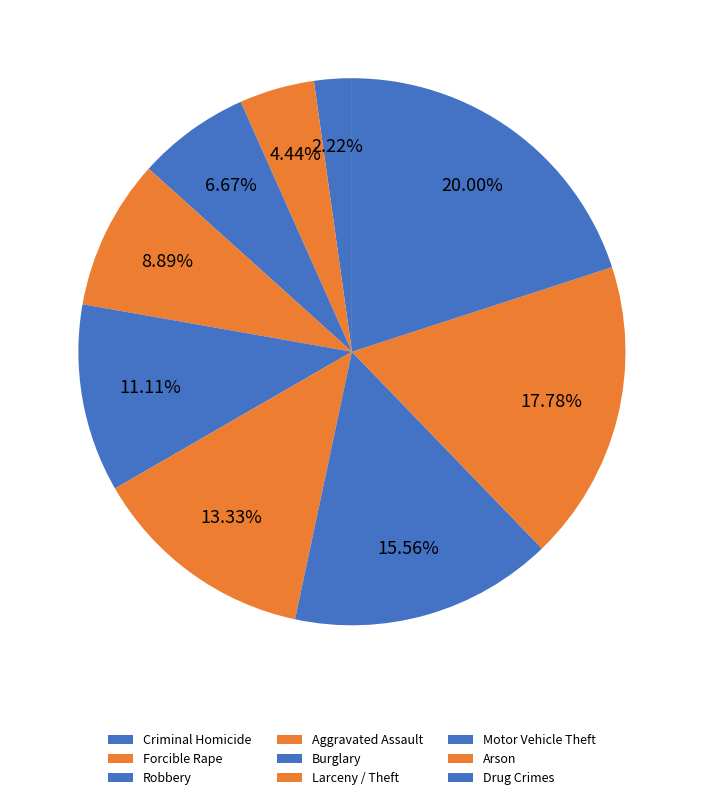

What percentage is the Aggravated Assault slice, to the nearest percent?

9%